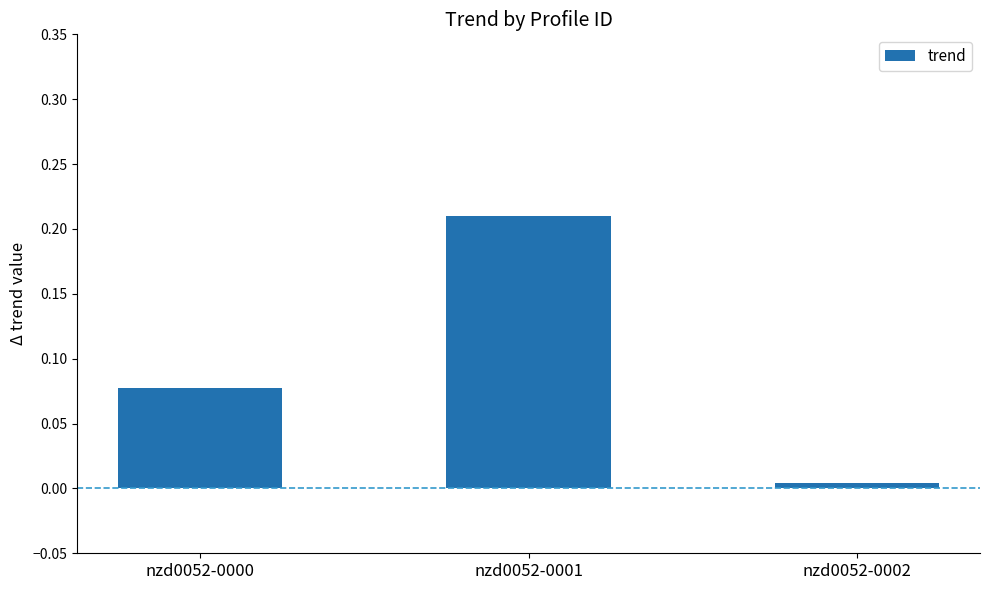

The value at nzd0052-0001 is 0.3. True or false?

False